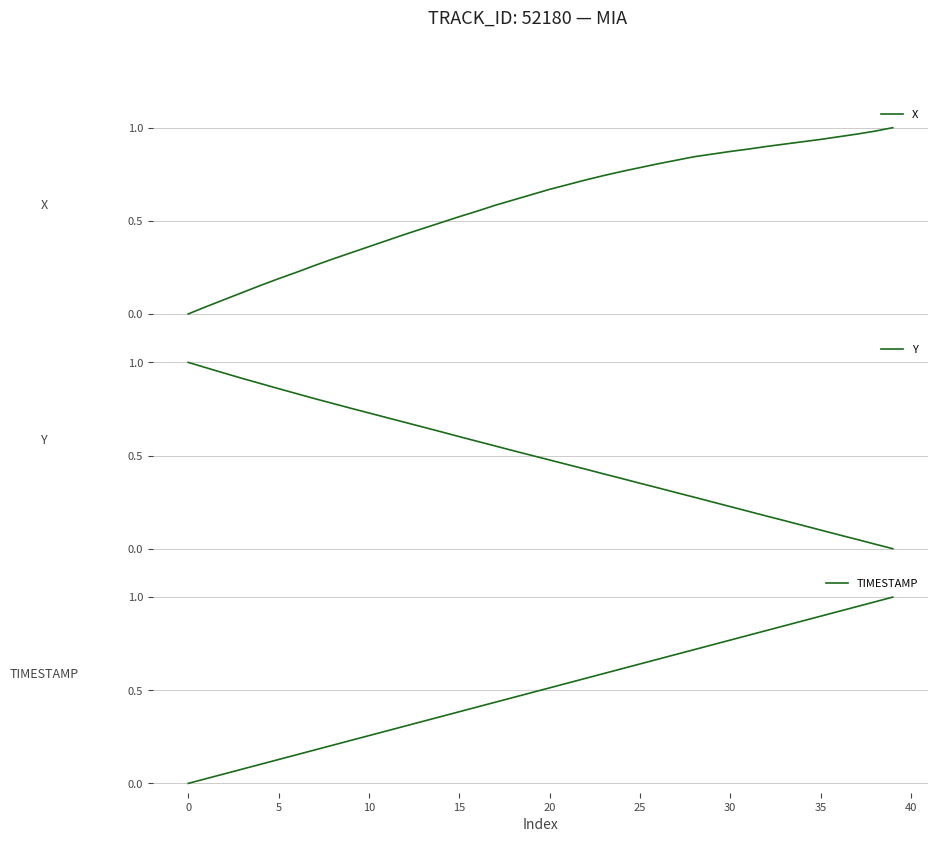

The TIMESTAMP series shows 0.4 at 10. True or false?

False